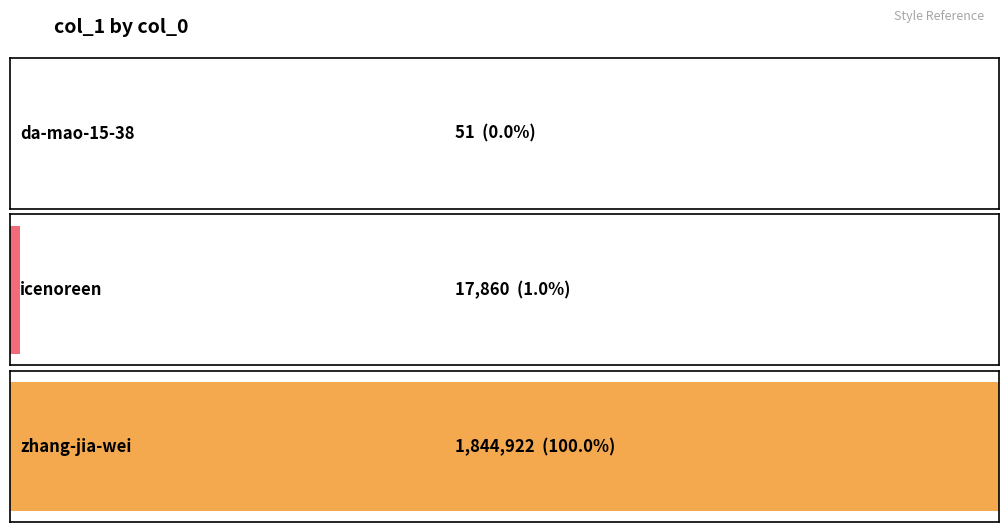

Rank the categories by value from highest to lowest.

zhang-jia-wei, icenoreen, da-mao-15-38